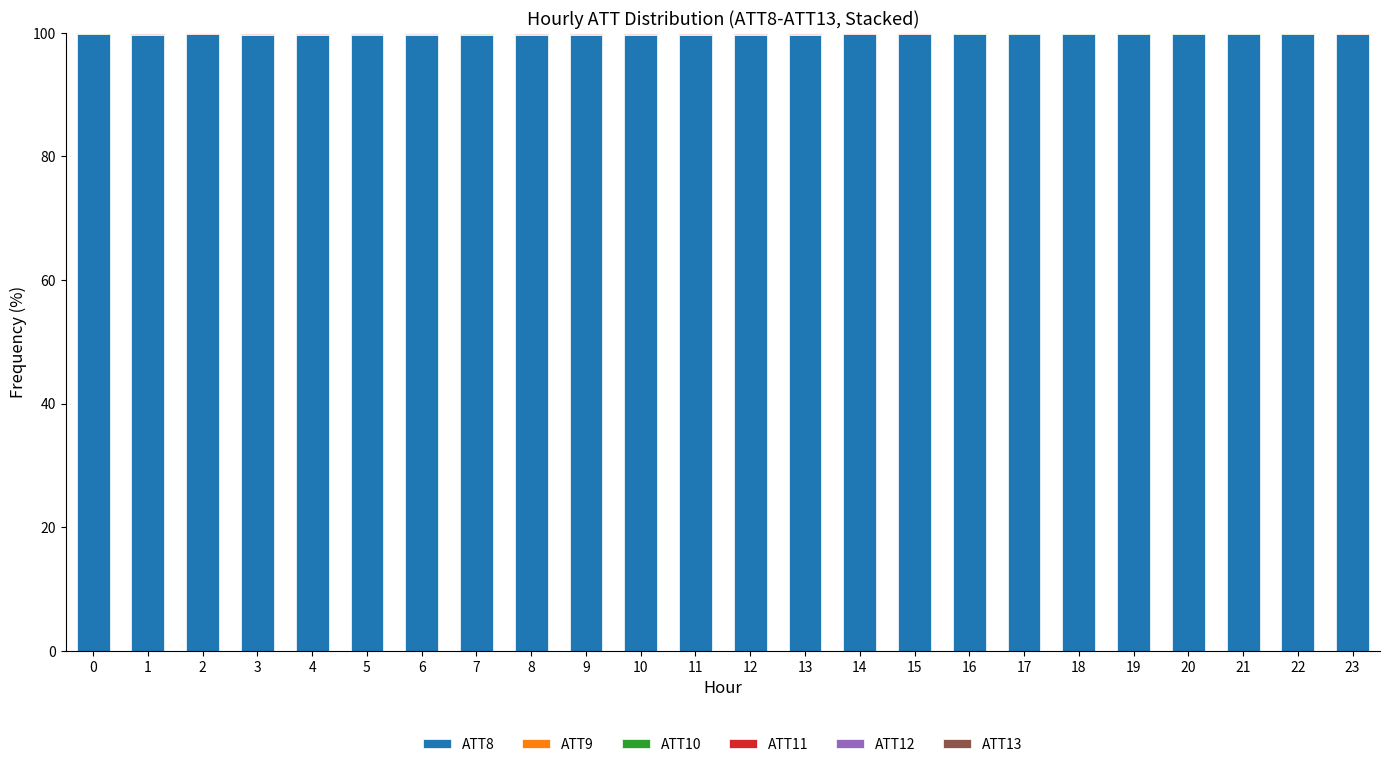

The value of ATT8 at 16 is 99.8. True or false?

True